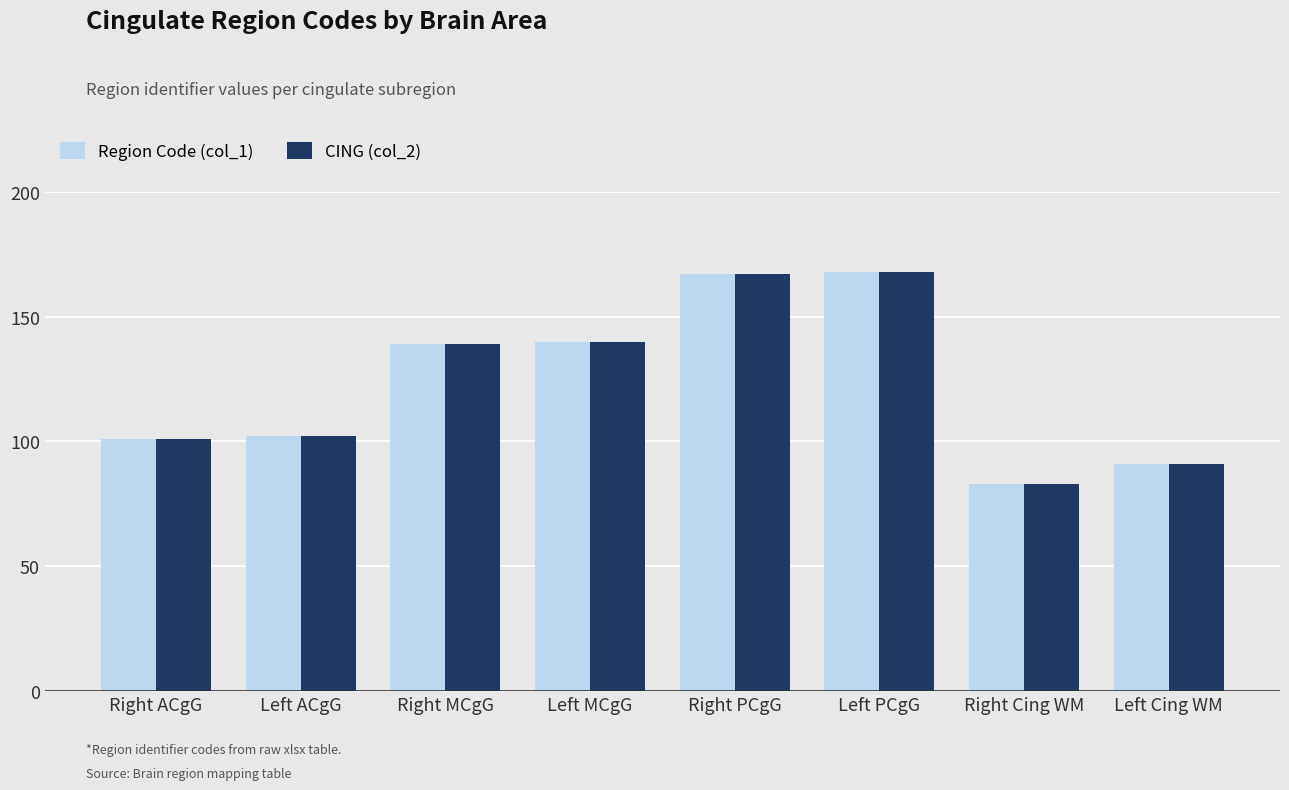

How many values in the CING (col_2) series are below 139?

4